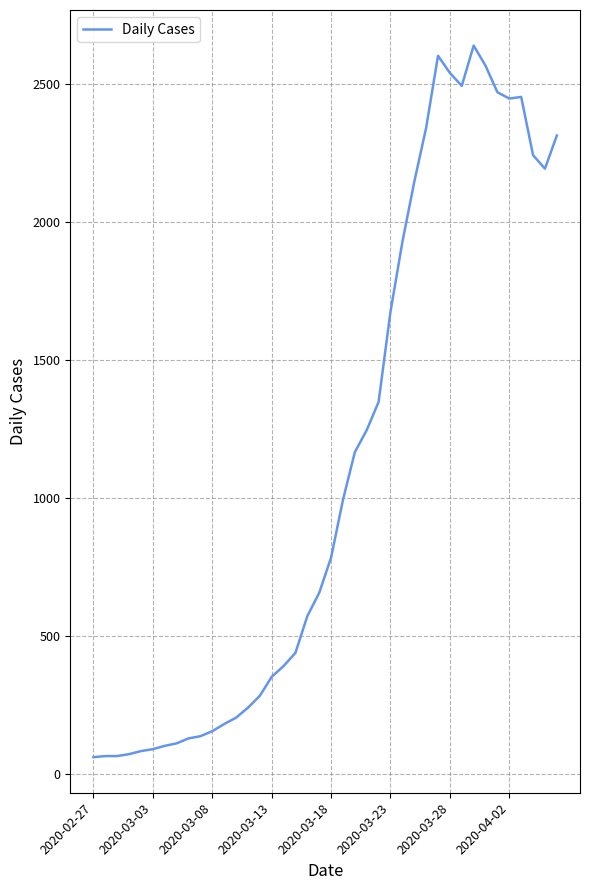

What is the greatest value displayed?

2639